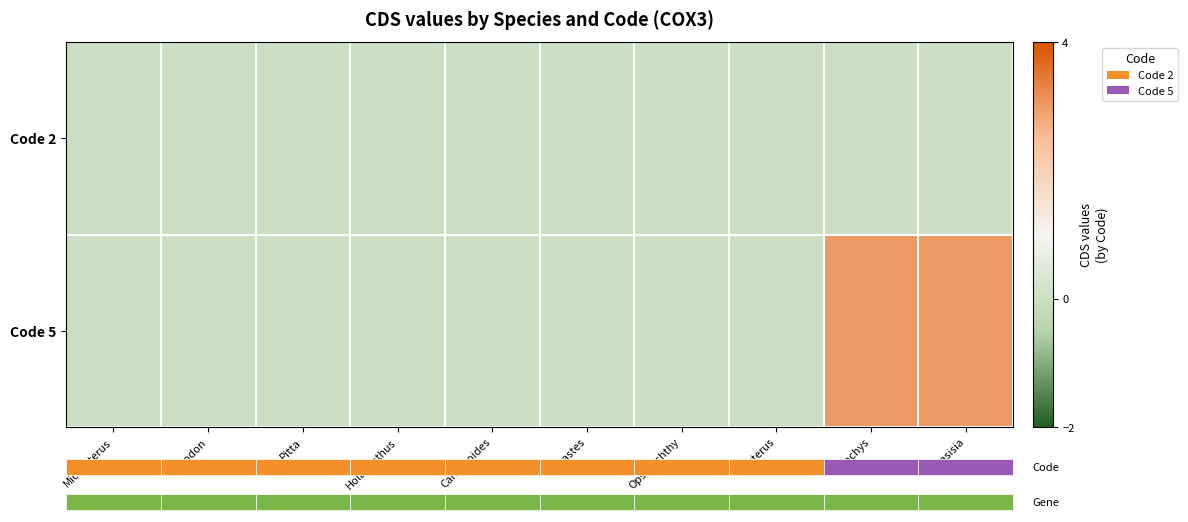

Rank the series by their maximum value, from highest to lowest.

Code 5, Code 2